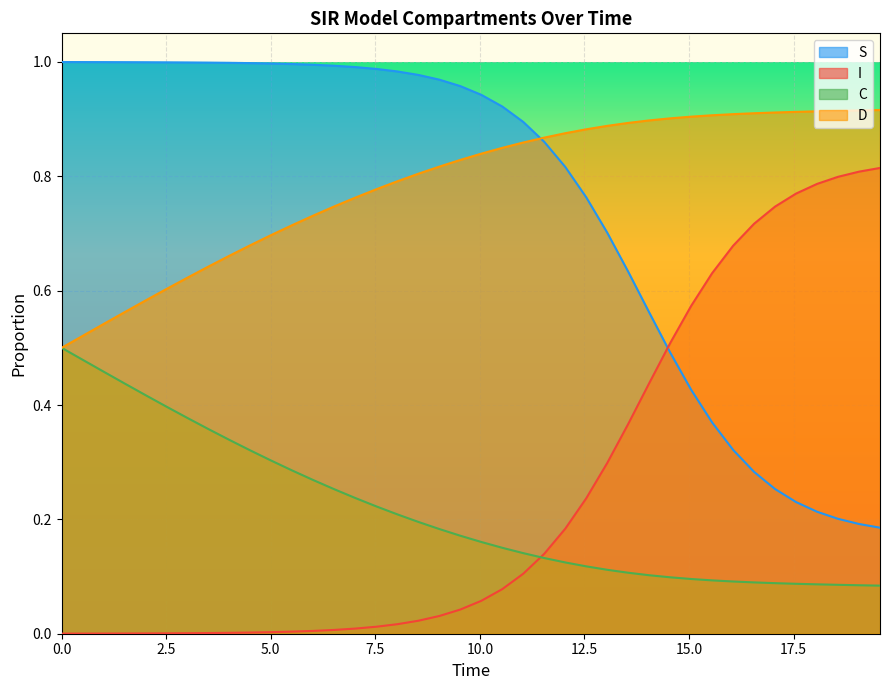

Reading right to left, extract all data points from this chart.

S: 0.2	0.2	0.2	0.2	0.2	0.3	0.3	0.3	0.4	0.4	0.5	0.6	0.6	0.7	0.8	0.8	0.9	0.9	0.9	0.9	1.0	1.0	1.0	1.0	1.0	1.0	1.0	1.0	1.0	1.0	1.0	1.0	1.0	1.0	1.0	1.0	1.0	1.0	1.0	1.0
I: 0.8	0.8	0.8	0.8	0.8	0.7	0.7	0.7	0.6	0.6	0.5	0.4	0.4	0.3	0.2	0.2	0.1	0.1	0.1	0.1	0.0	0.0	0.0	0.0	0.0	0.0	0.0	0.0	0.0	0.0	0.0	0.0	0.0	0.0	0.0	0.0	0.0	0.0	0.0	0.0
C: 0.1	0.1	0.1	0.1	0.1	0.1	0.1	0.1	0.1	0.1	0.1	0.1	0.1	0.1	0.1	0.1	0.1	0.1	0.2	0.2	0.2	0.2	0.2	0.2	0.2	0.2	0.3	0.3	0.3	0.3	0.3	0.3	0.4	0.4	0.4	0.4	0.4	0.5	0.5	0.5
D: 0.9	0.9	0.9	0.9	0.9	0.9	0.9	0.9	0.9	0.9	0.9	0.9	0.9	0.9	0.9	0.9	0.9	0.9	0.8	0.8	0.8	0.8	0.8	0.8	0.8	0.8	0.7	0.7	0.7	0.7	0.7	0.7	0.6	0.6	0.6	0.6	0.6	0.5	0.5	0.5